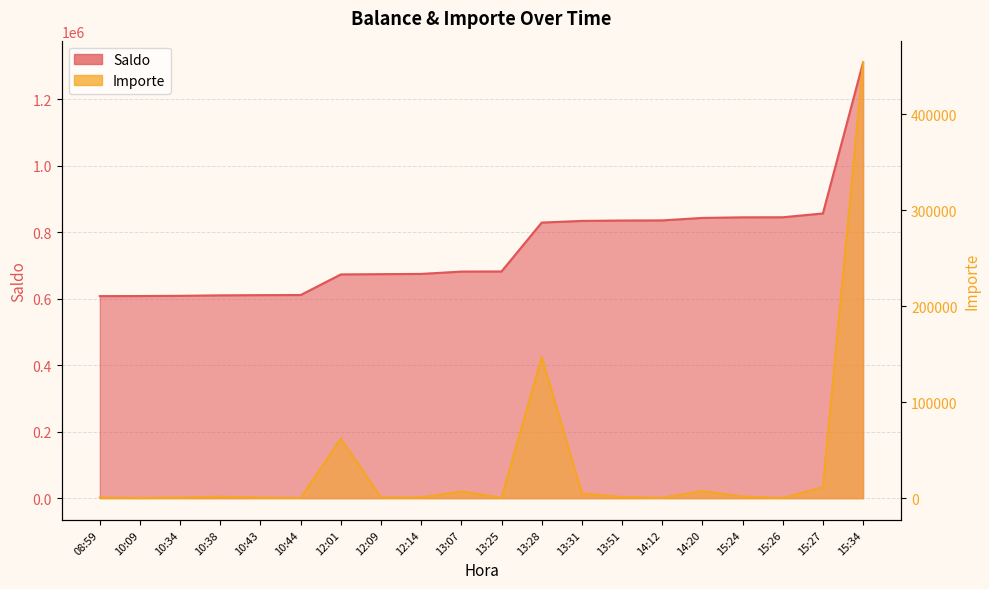

What are all the series names shown in the legend?

Saldo, Importe